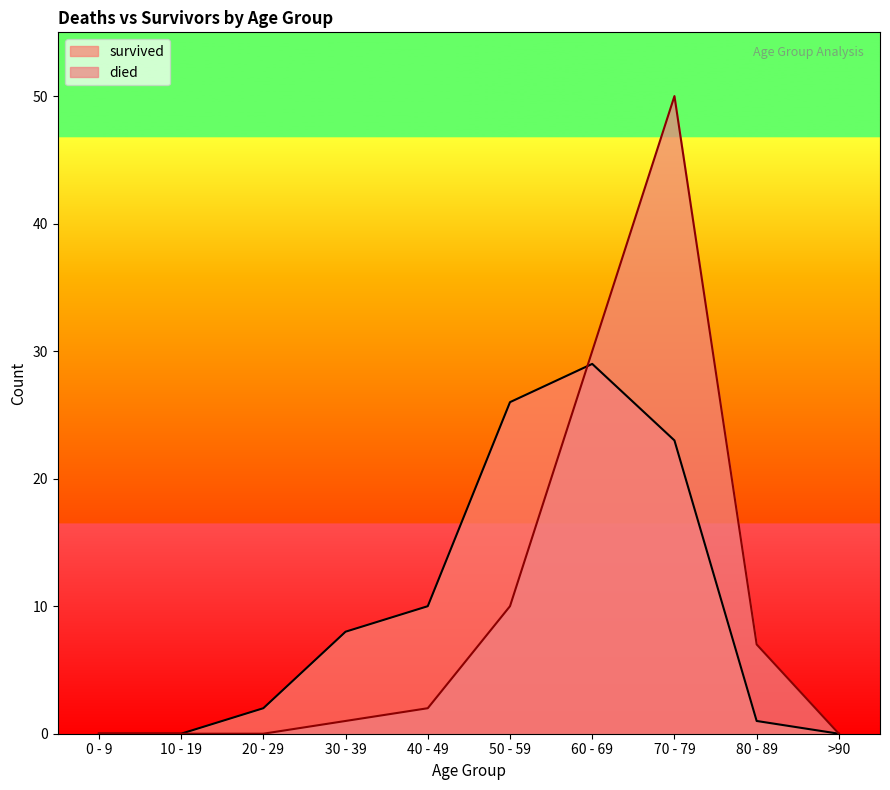

What is the difference between the second highest and second lowest values in the survived series?

26